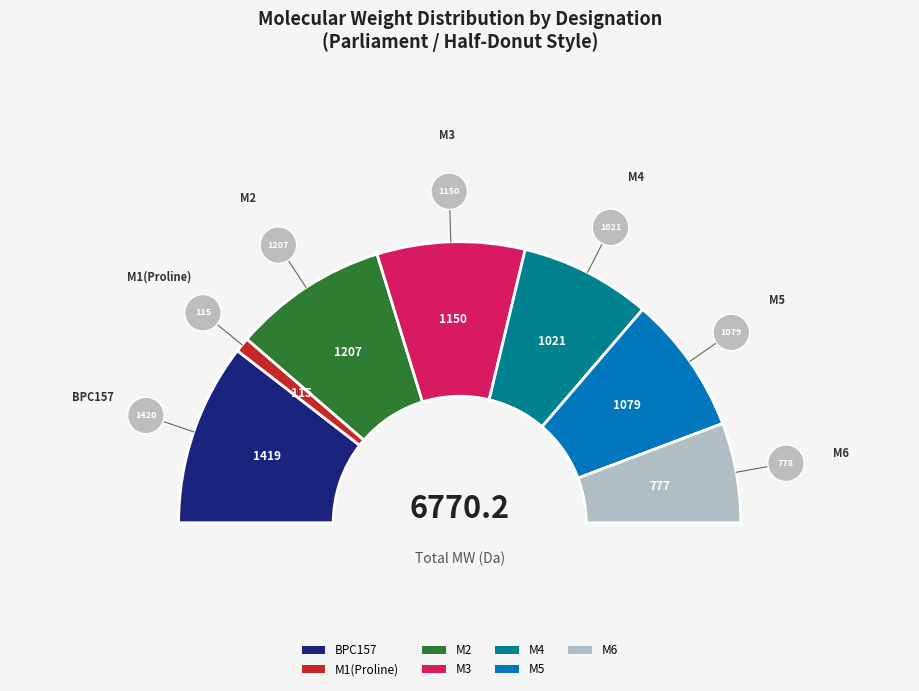

Is M4 the majority of the pie?

No